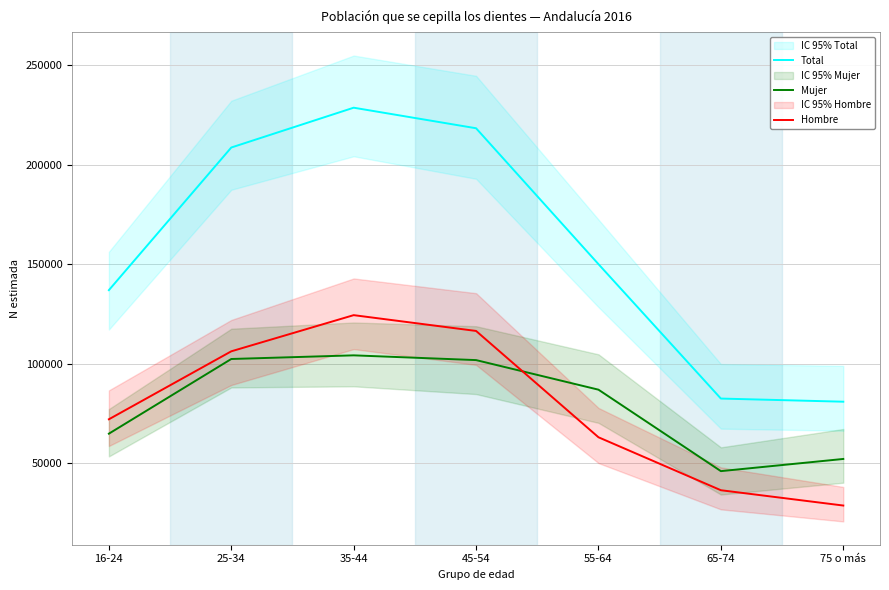

How many distinct data groups are displayed?

3